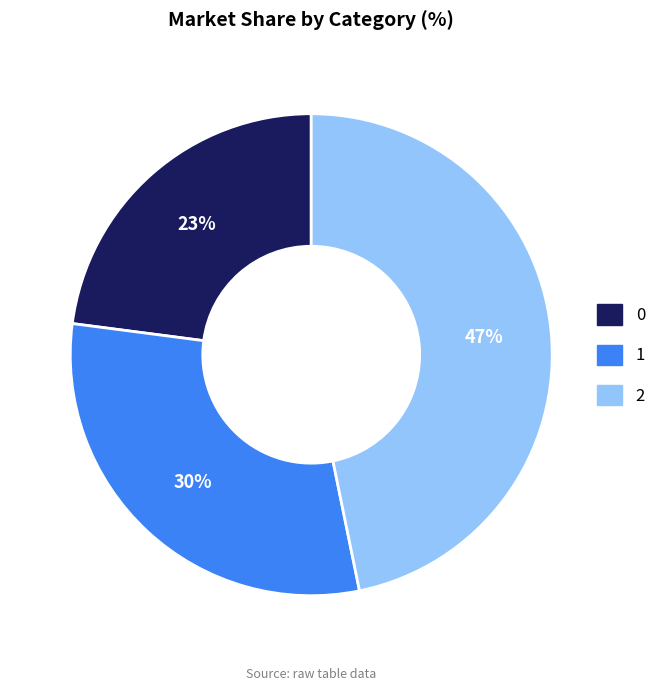

Is it true that 1 is 30% of the pie?

True